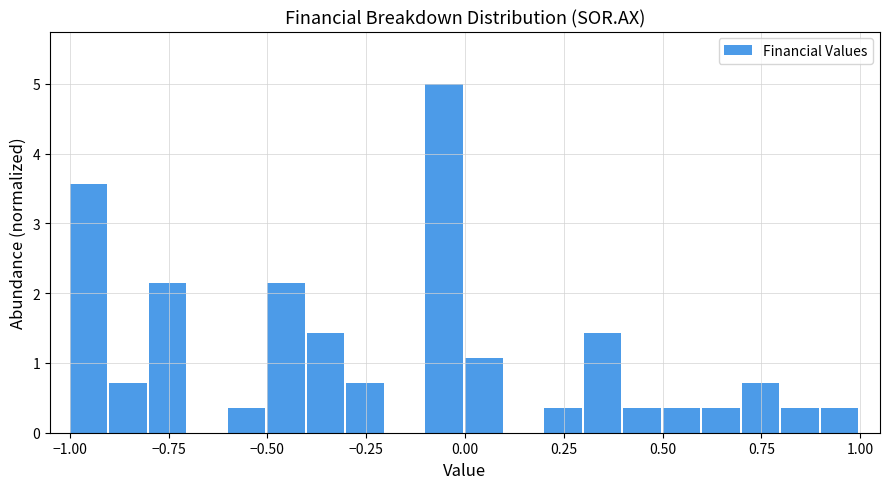

Read against the x-axis, roughly where is the centre of the tallest bar?

-0.05